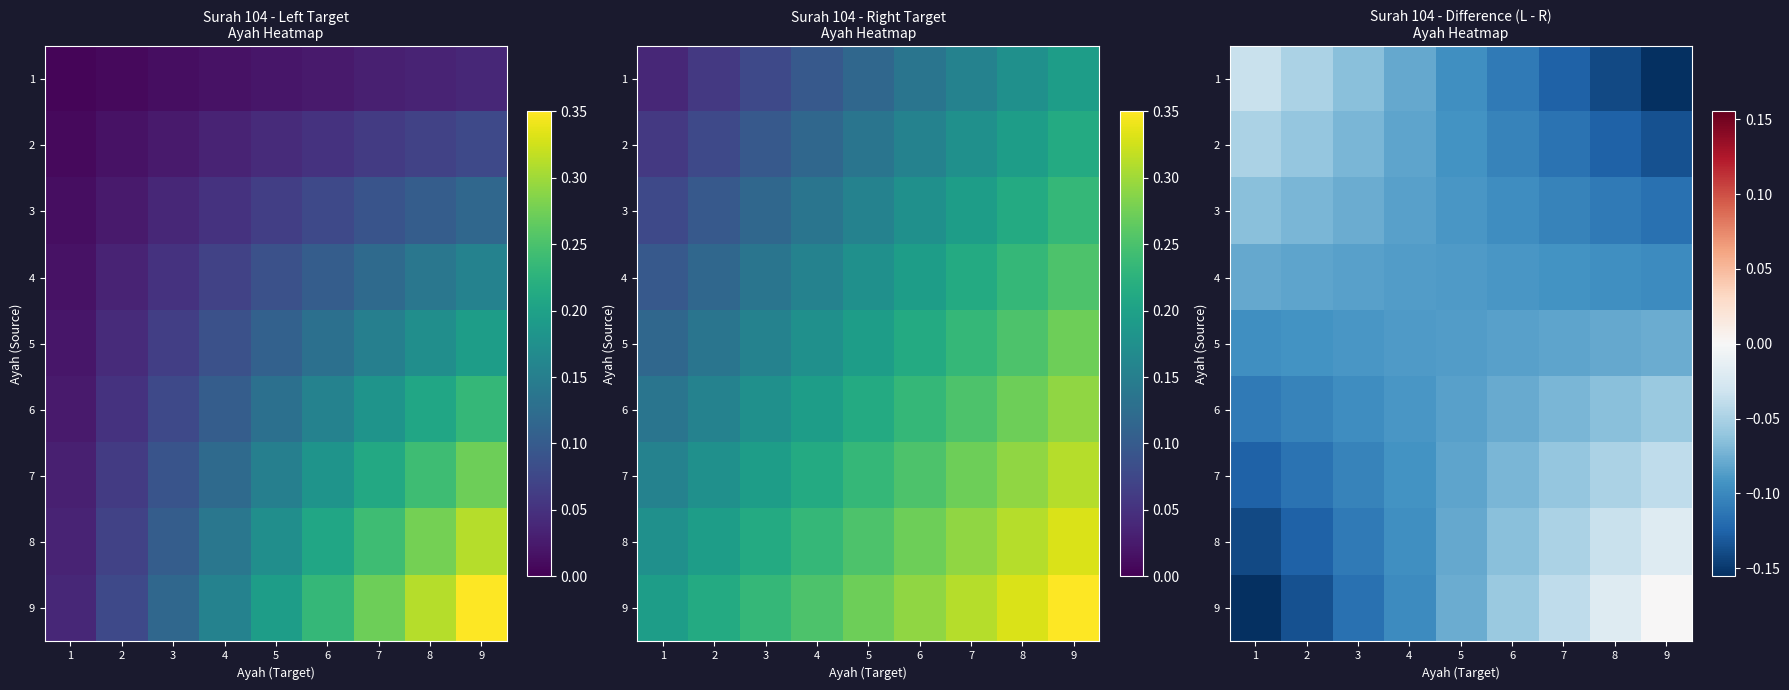

Is it true that 5 equals -0.1 at 6?

True